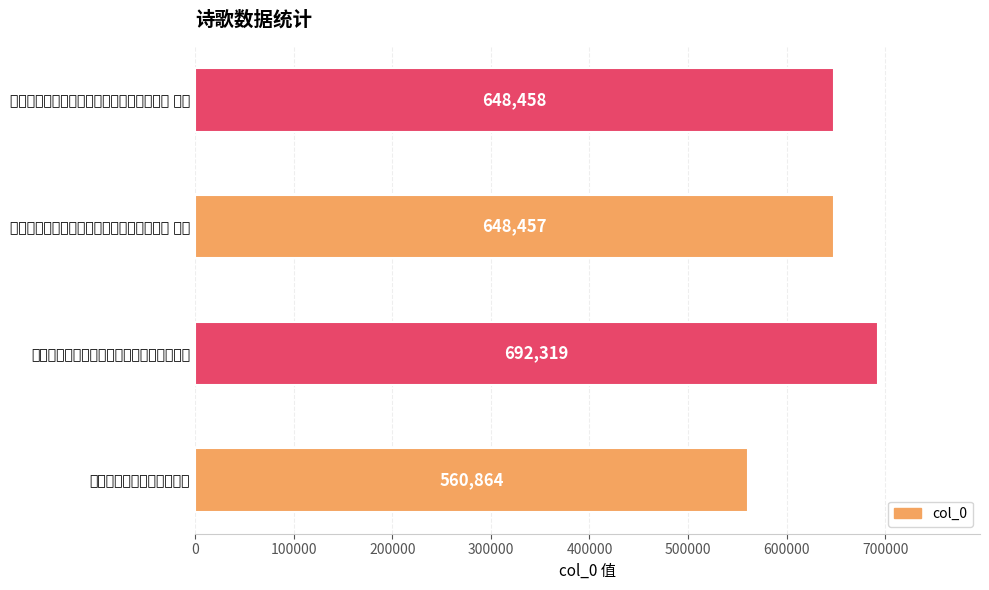

What is the maximum value shown in the chart?

692319